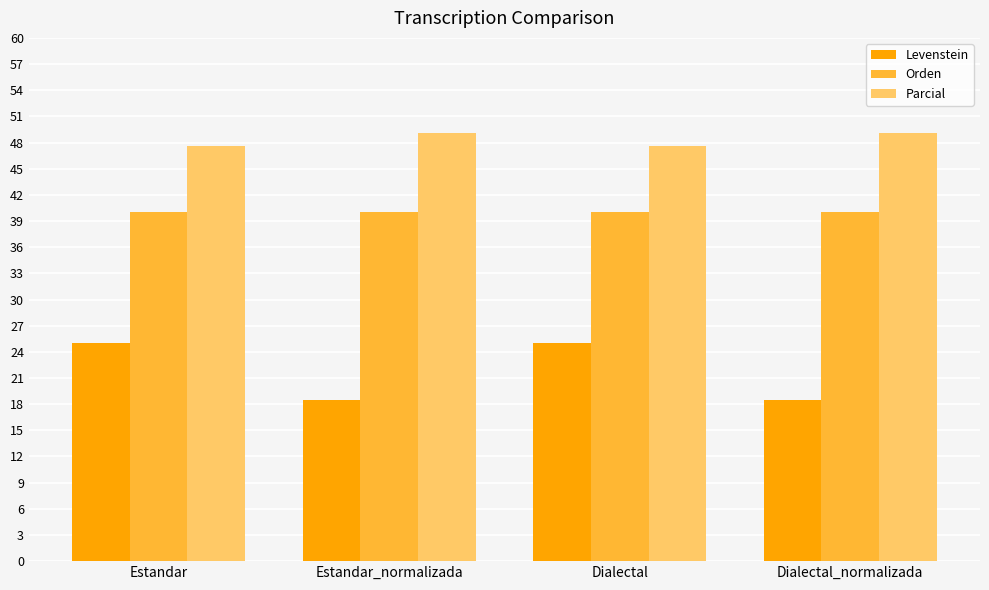

List the series in order of their overall mean, highest first.

Parcial, Orden, Levenstein